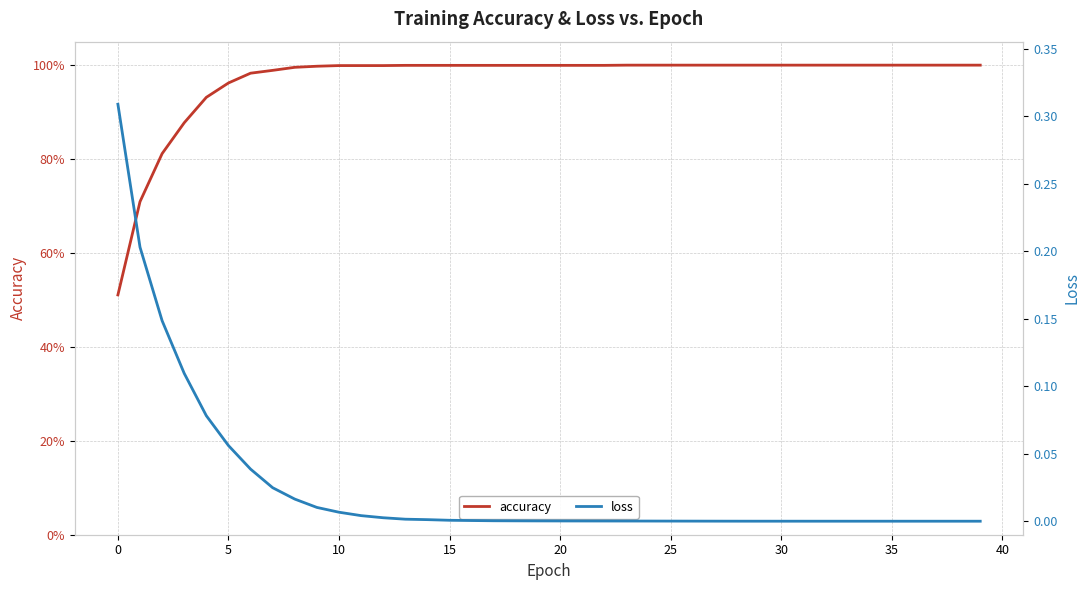

Is it true that accuracy equals 1.3 at 21?

False